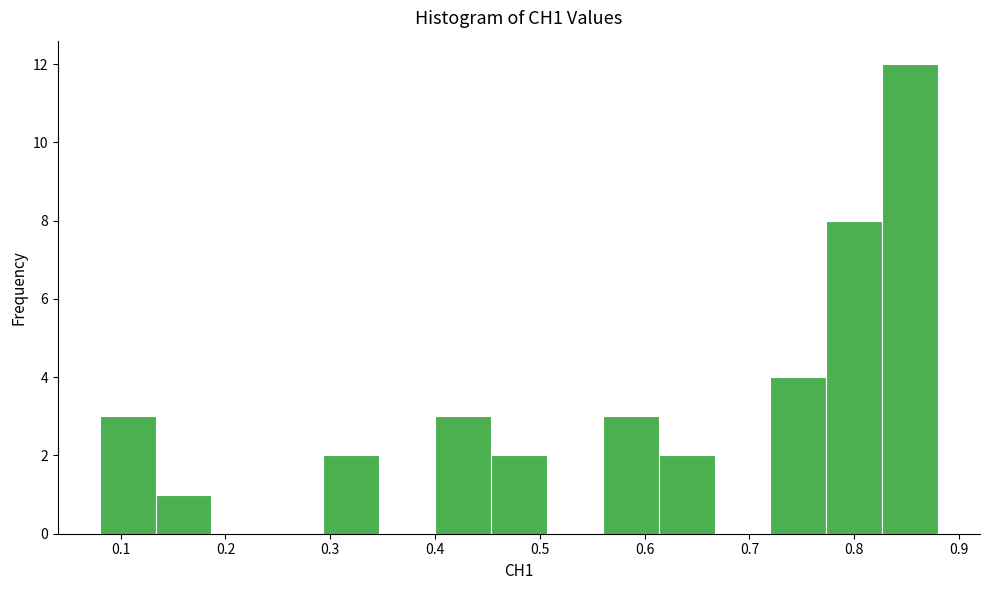

Reading left to right, list every bar in this chart as the range it spans on the x-axis followed by its height. Neither the bar edges nor the heights are printed on the chart, so give them approximately, as read against the axes.

0.08 to 0.13: 3
0.13 to 0.19: 1
0.19 to 0.24: 0
0.24 to 0.29: 0
0.29 to 0.35: 2
0.35 to 0.40: 0
0.40 to 0.45: 3
0.45 to 0.51: 2
0.51 to 0.56: 0
0.56 to 0.61: 3
0.61 to 0.67: 2
0.67 to 0.72: 0
0.72 to 0.77: 4
0.77 to 0.83: 8
0.83 to 0.88: 12